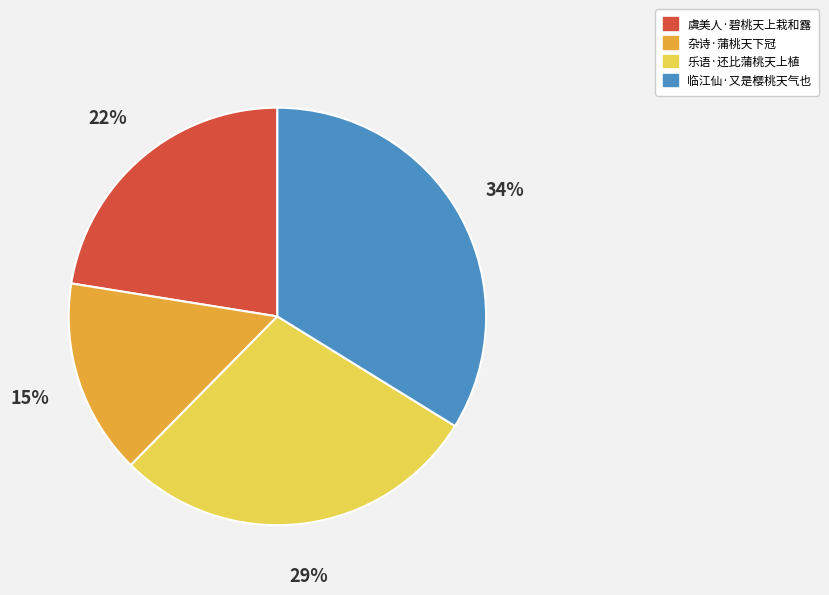

What percentage is the 临江仙·又是樱桃天气也 slice, to the nearest percent?

34%